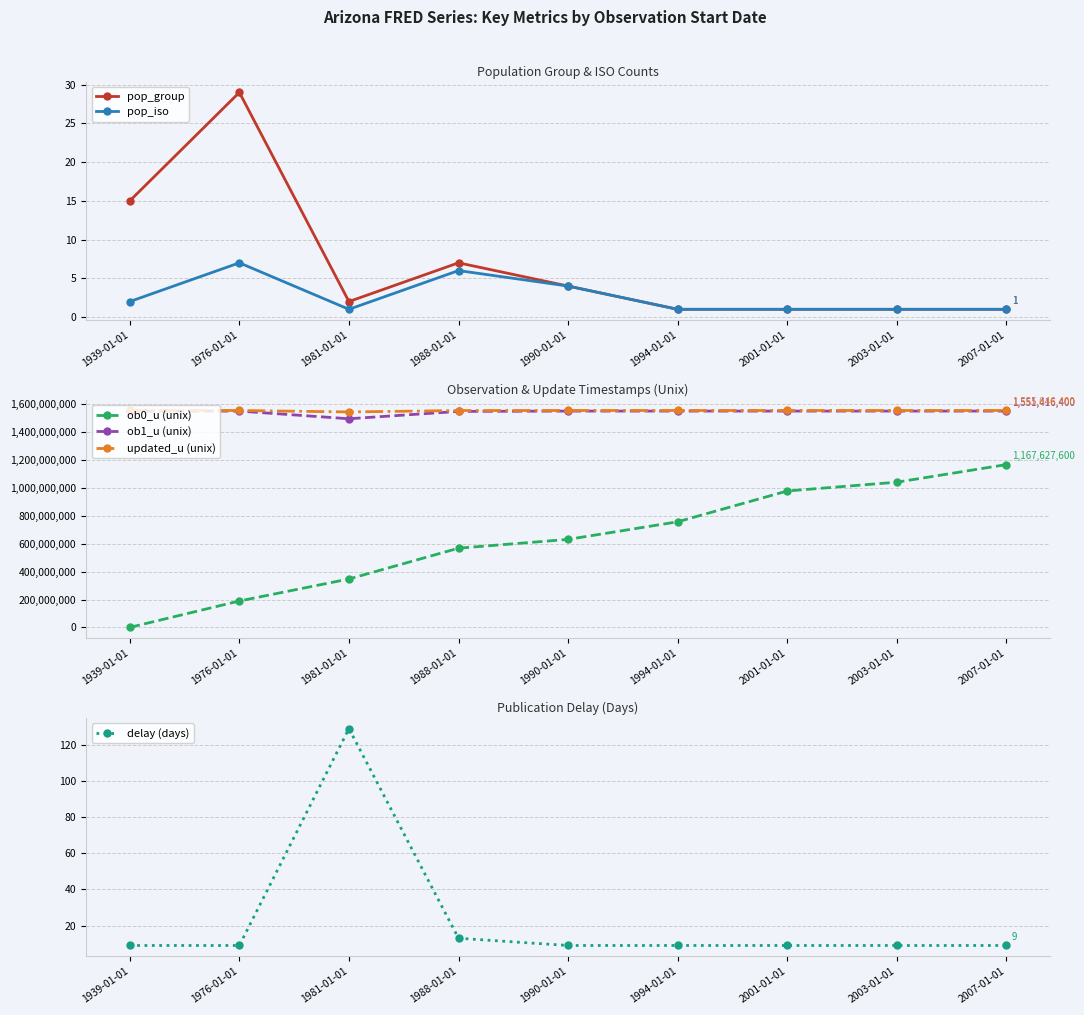

True or false: ob0_u (unix) has more than 0 interior local peaks.

False